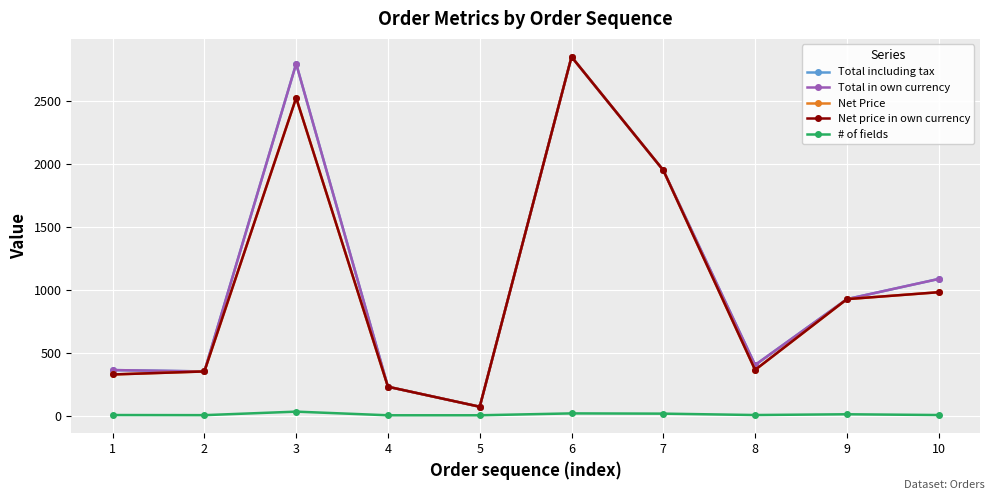

Which series has the largest total across all categories?

Total including tax